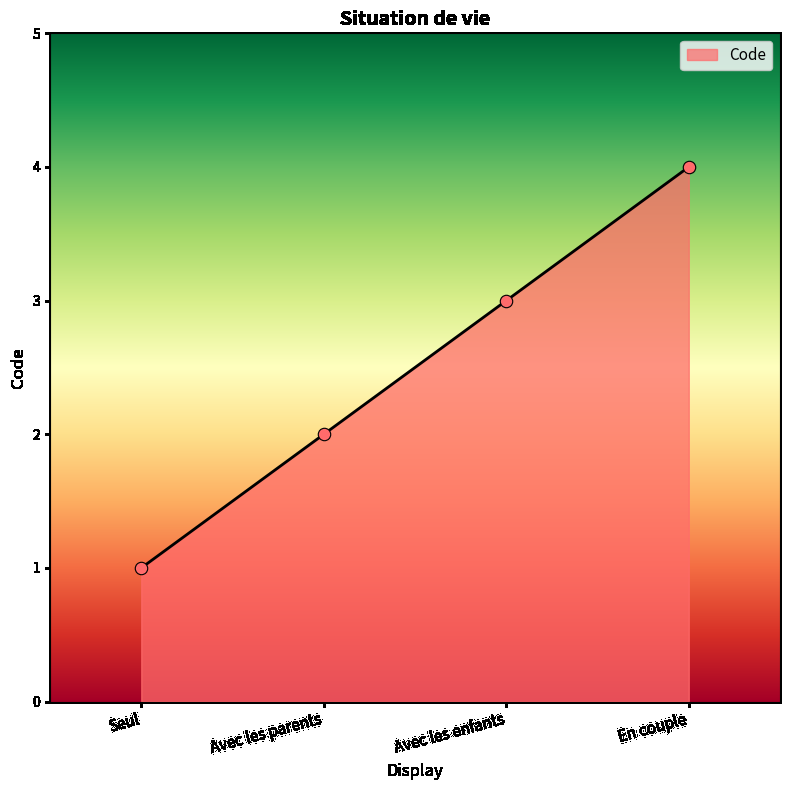

Which has a higher value, Seul or Avec les parents?

Avec les parents